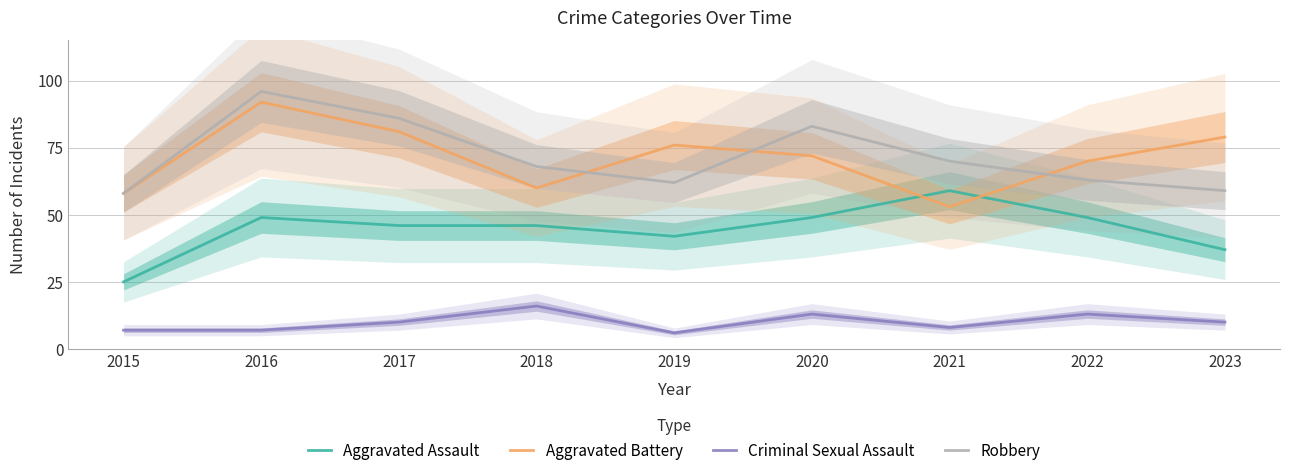

Is this an area chart (filled region under the line)?

No